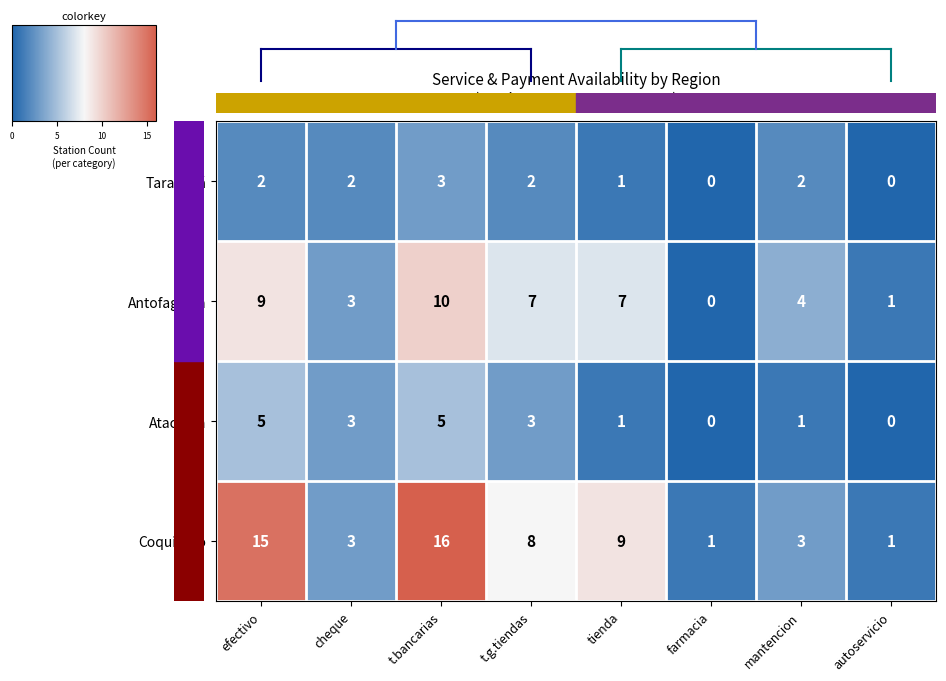

What is the difference between the maximum and minimum values in the Tarapacá series?

3